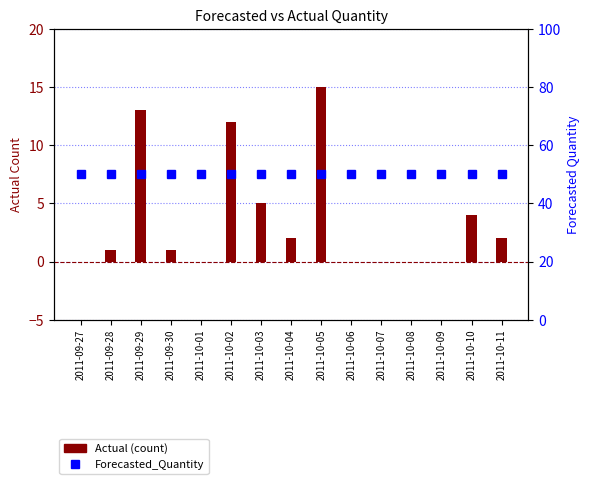

What is the label of the 2nd bar from the left?

2011-09-28